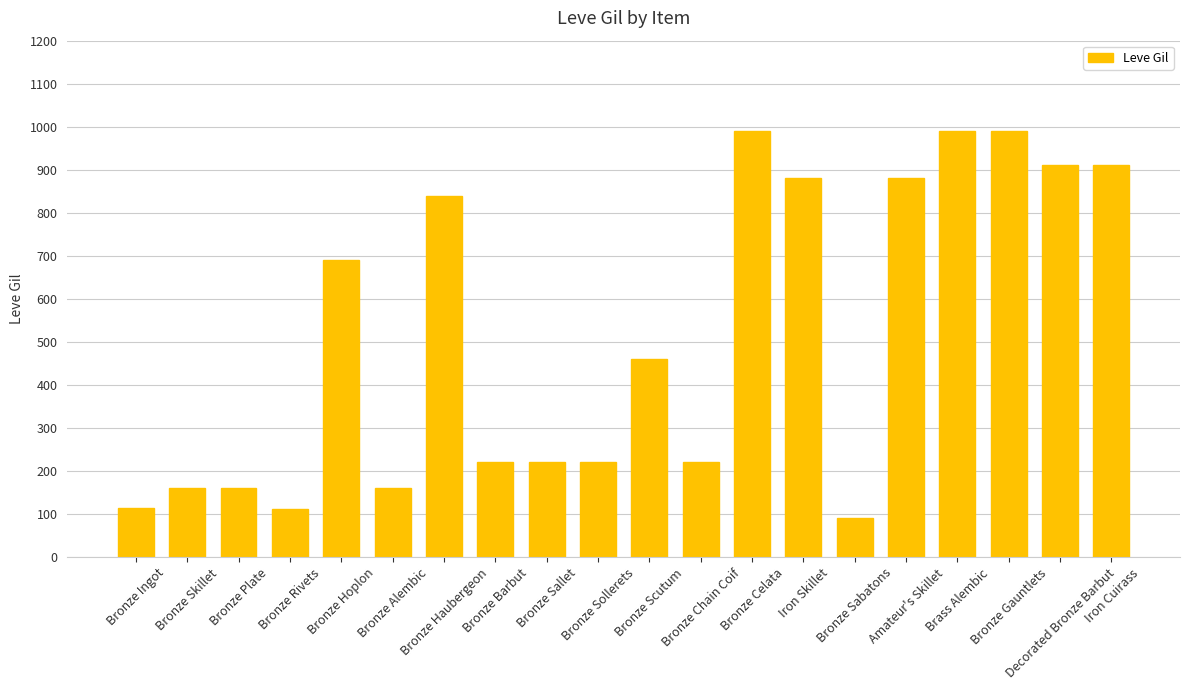

The value at Amateur's Skillet is 880. True or false?

True